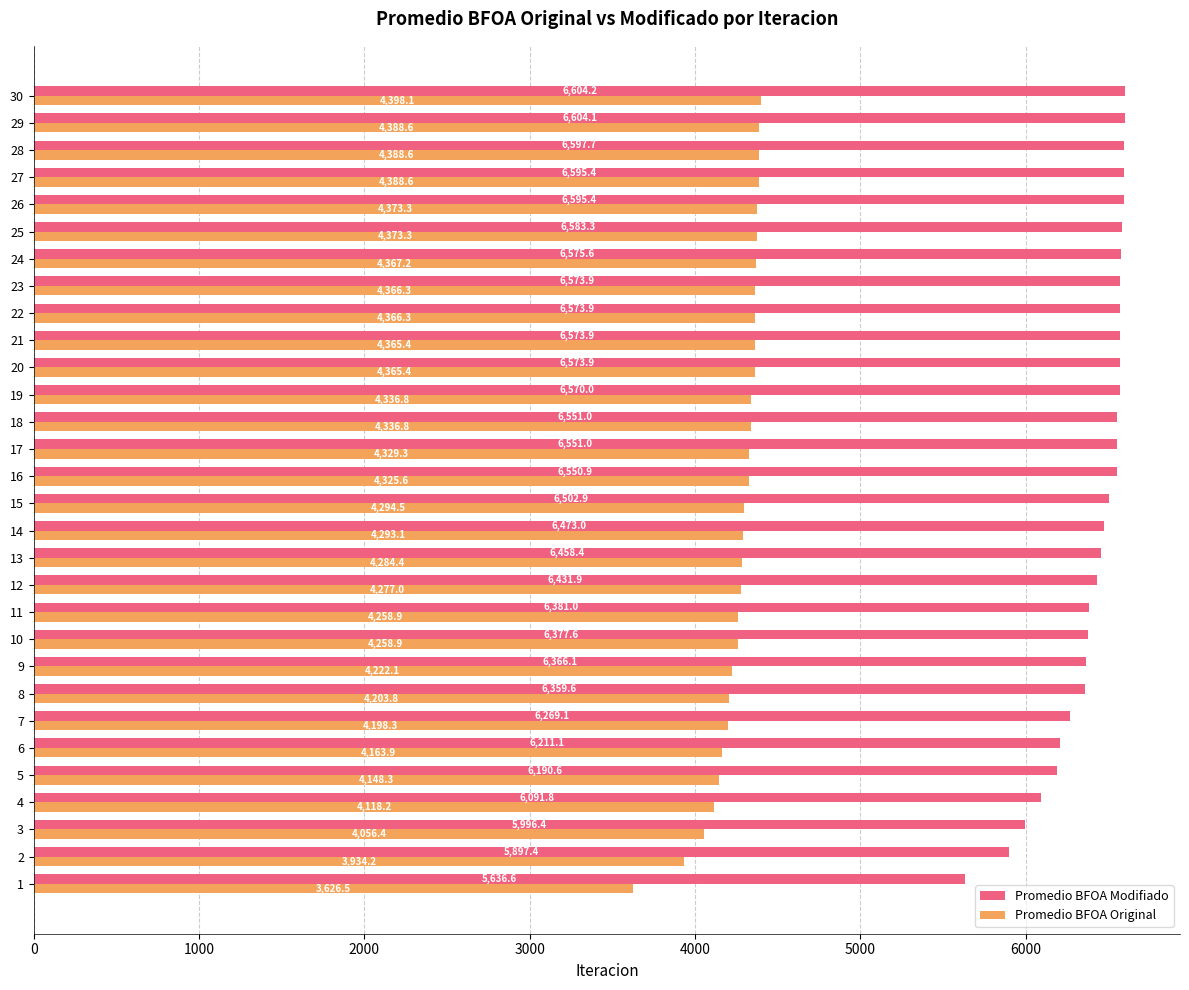

What is the average value of the Promedio BFOA Original series?

4260.3